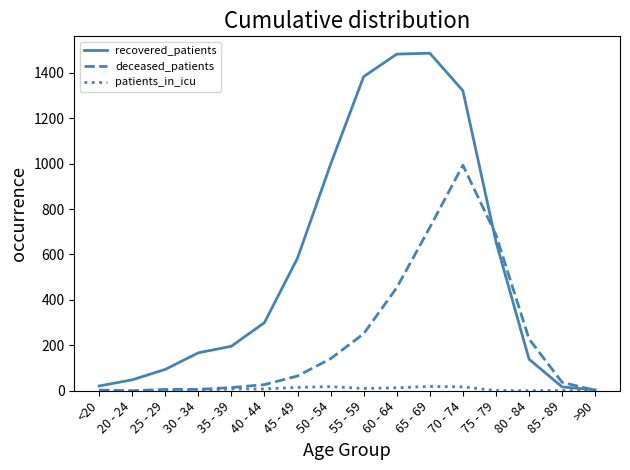

The value of patients_in_icu at 50 - 54 is 18. True or false?

True